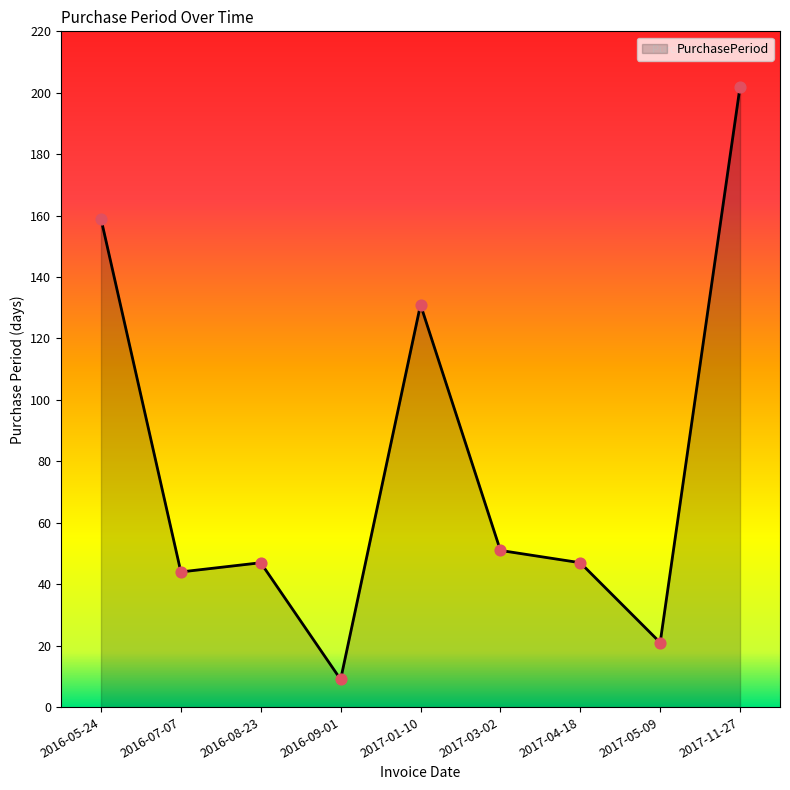

What is the ratio of the value at 2017-01-10 to the value at 2016-07-07?

3.0